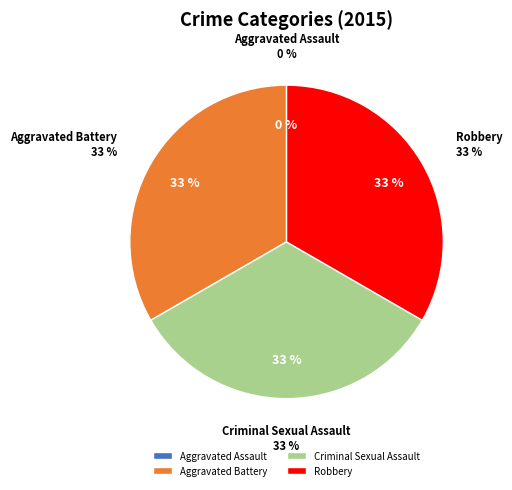

What portion of the pie excludes Robbery?

66.7%